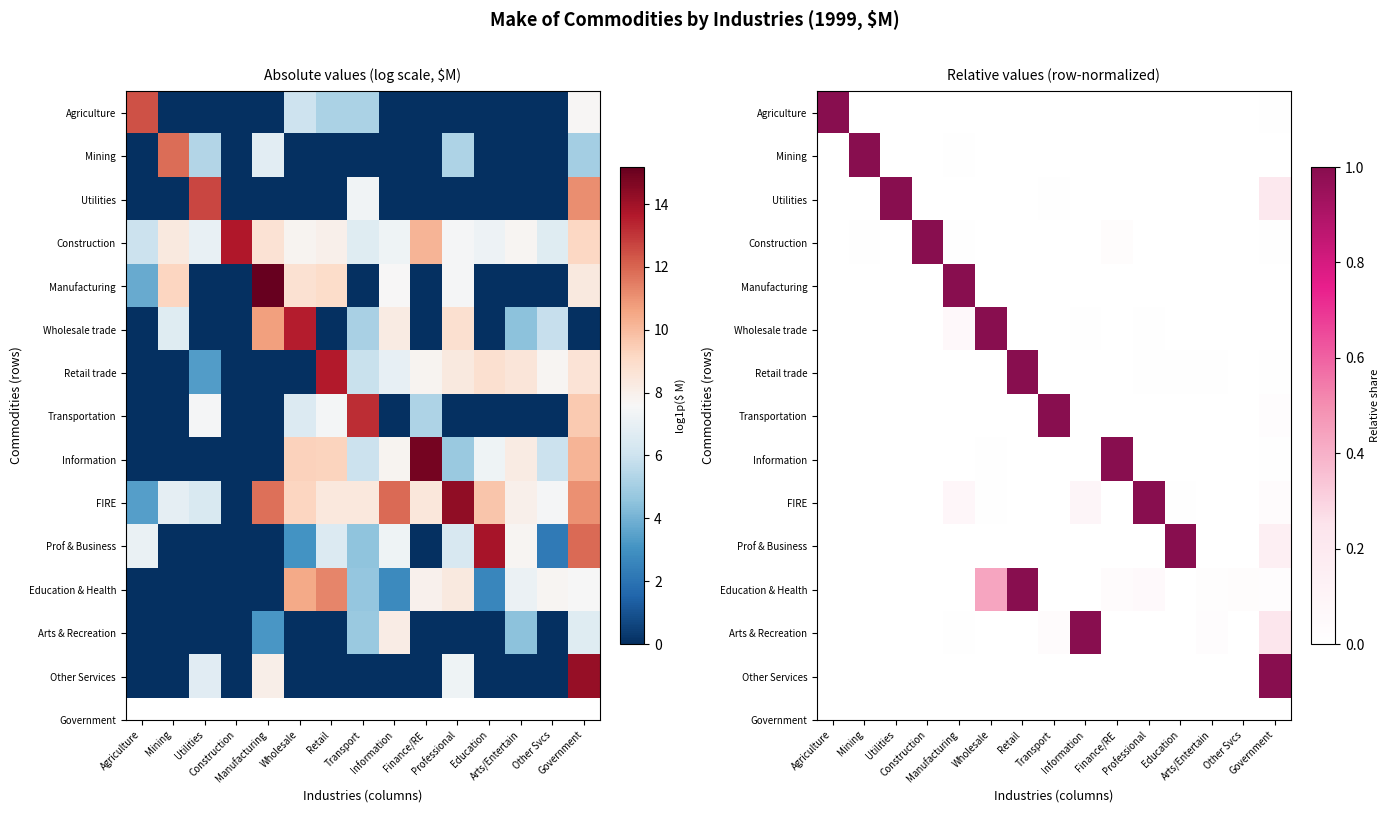

What is the sum of all Mining values?

1.0